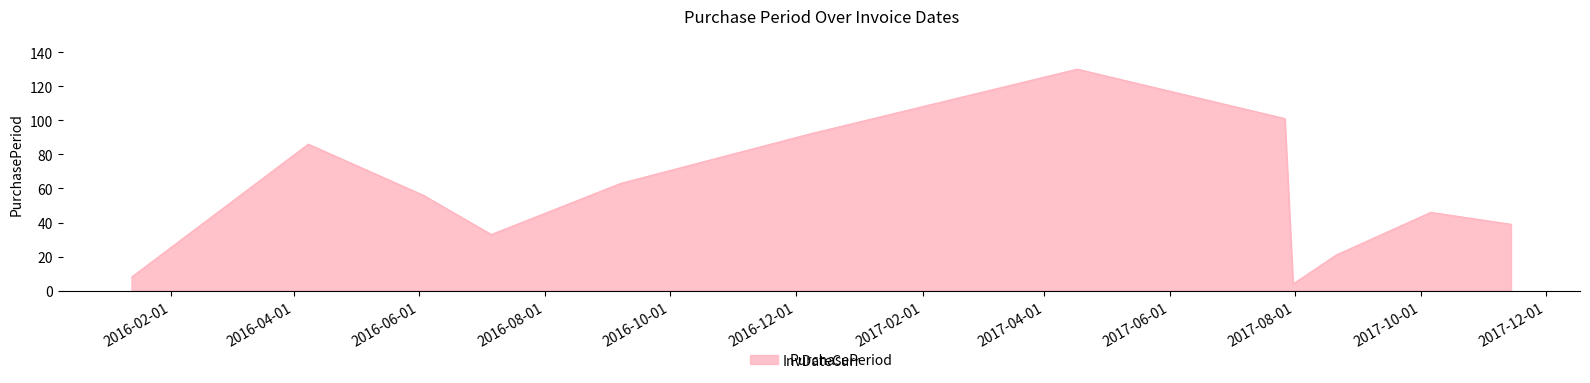

How many lines are shown in the chart?

1